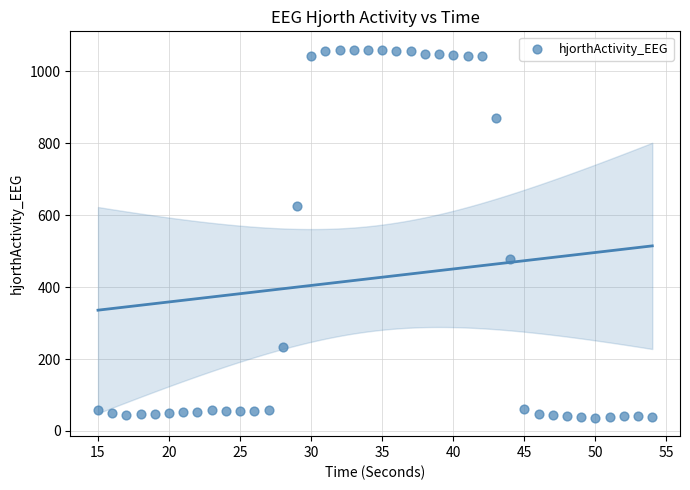

What is the range of X values (max minus min)?

39.0